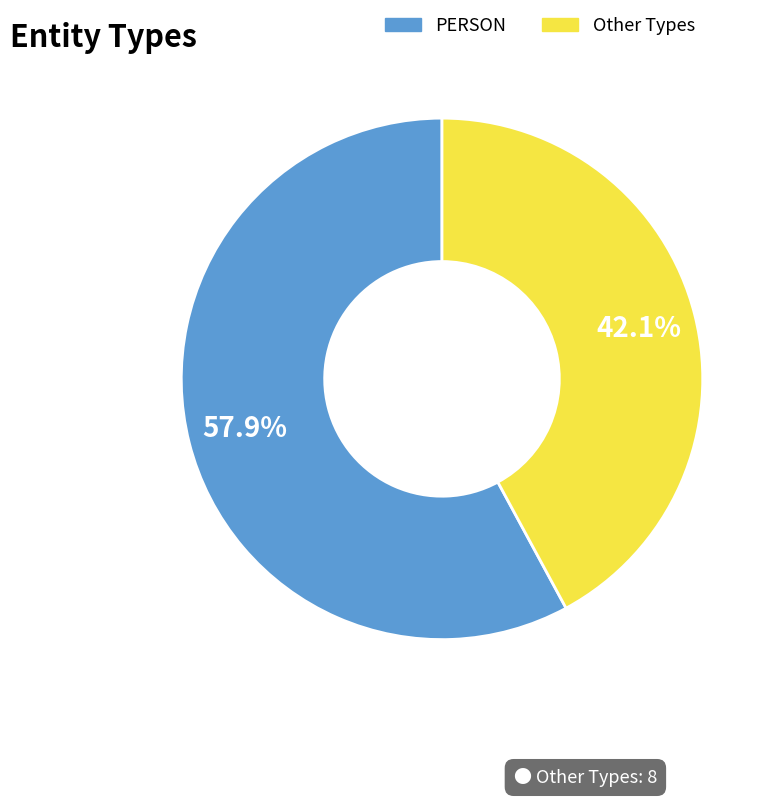

Is there a majority slice in this chart?

Yes